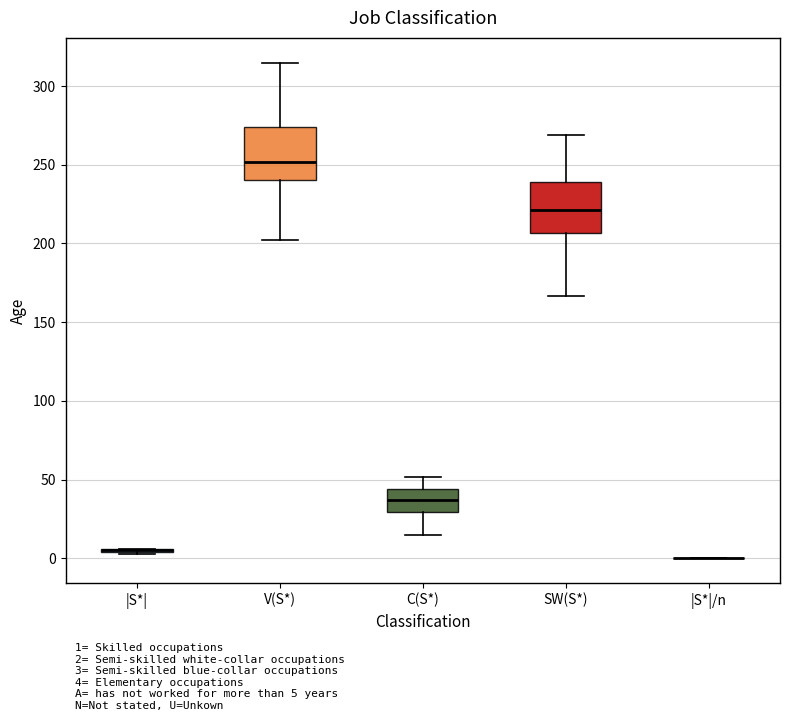

Reading left to right, transcribe this box plot: for each box, give where its median line is, the range the box spans, and where its two whiskers end, as read against the y-axis. The values are not printed on the chart, so give them approximately, as read against the axis.

|S*|: box collapsed to a line at 5, whiskers 5 to 5
V(S*): median 250, box 240 to 275, whiskers 200 to 315
C(S*): median 35, box 30 to 45, whiskers 15 to 50
SW(S*): median 220, box 205 to 240, whiskers 165 to 270
|S*|/n: box collapsed to a line at 0, whiskers 0 to 0